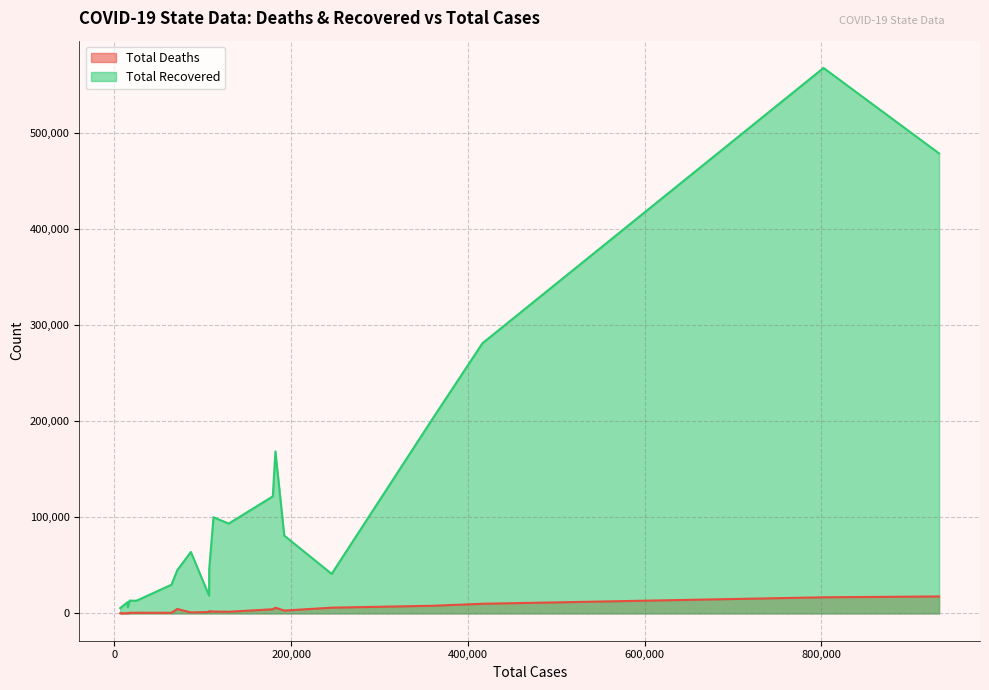

Reading left to right, what are all the values shown in this chart?

Total Deaths: 192285=2967	15274=82	245946=5979	112190=1925	933311=17666	107350=2285	71207=4616	24951=708	17266=646	802547=16769	360790=7979	15071=219	64608=629	416559=10040	179358=4332	129402=1716	86610=1029	107219=1485	182270=5919	6668=147
Total Recovered: 192285=81005	15274=6452	245946=41159	112190=100067	933311=478776	107350=45820	71207=44923	24951=13188	17266=13348	802547=567728	360790=203533	15071=11776	64608=29867	416559=281189	179358=121813	129402=93507	86610=63986	107219=18468	182270=168634	6668=5517